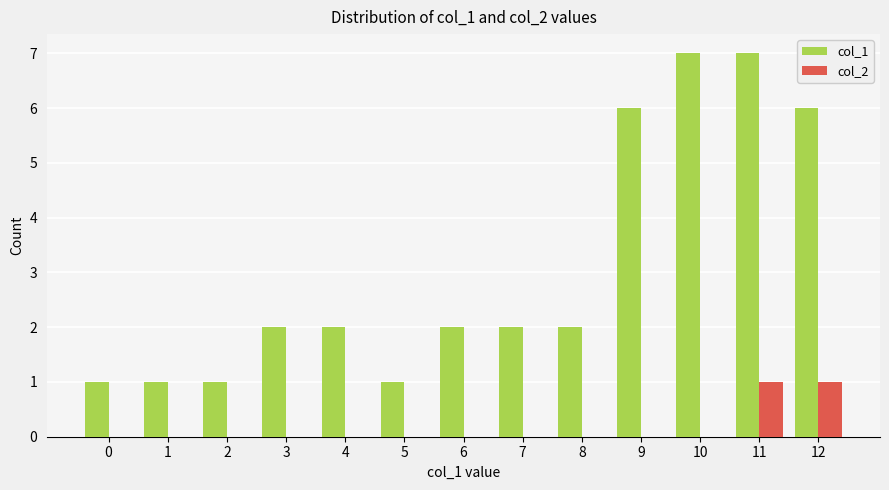

Are the bars horizontal?

No